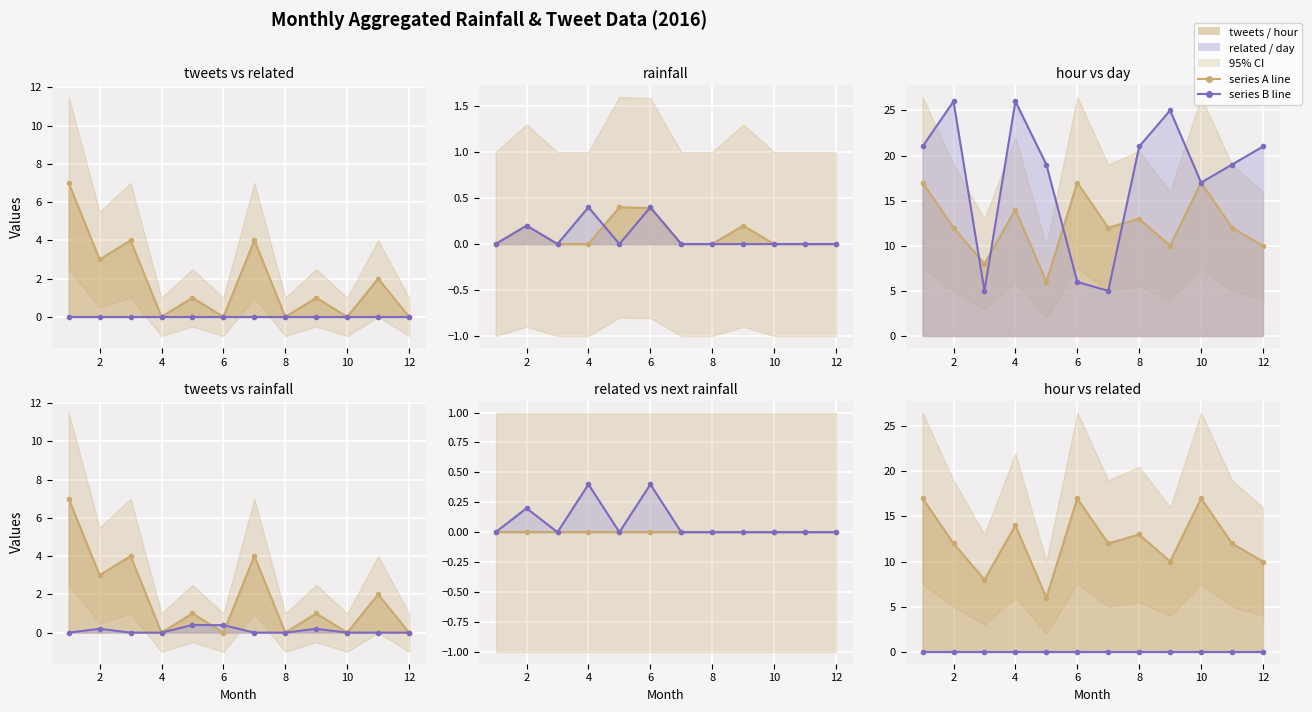

How many interior local peaks does the hour line series have?

4